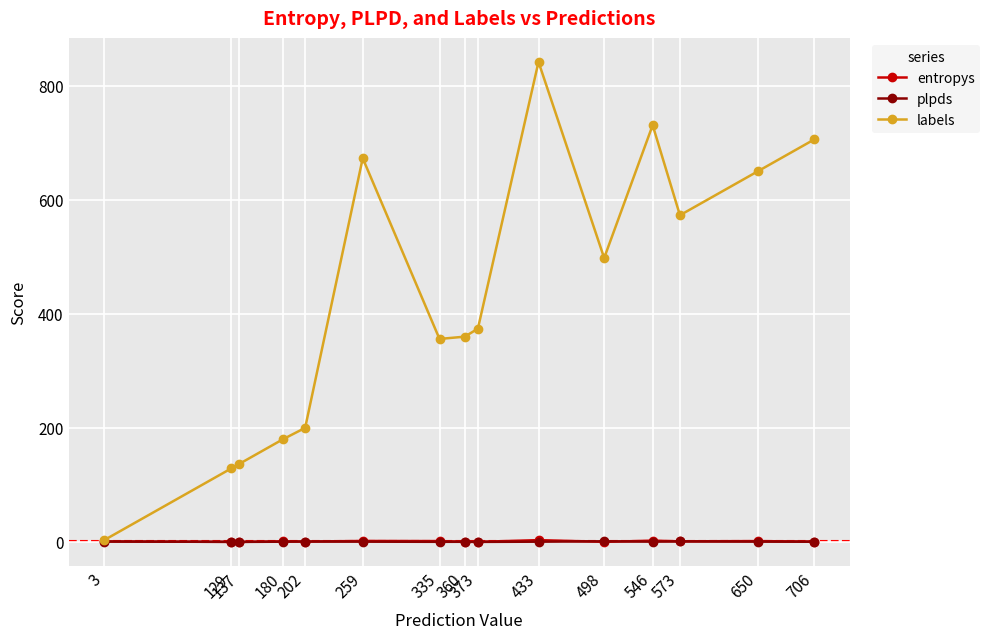

Is it true that plpds equals 0.3 at 180?

True